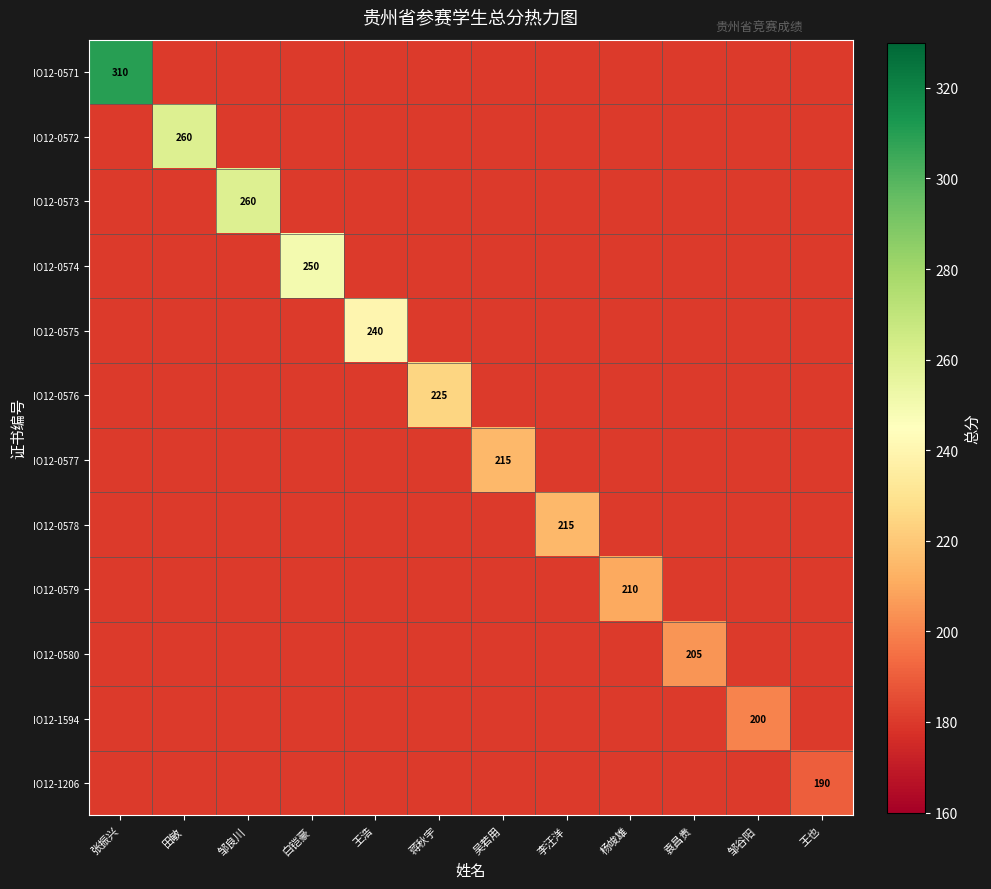

What is the difference between the highest and lowest values at 吴若用?

35